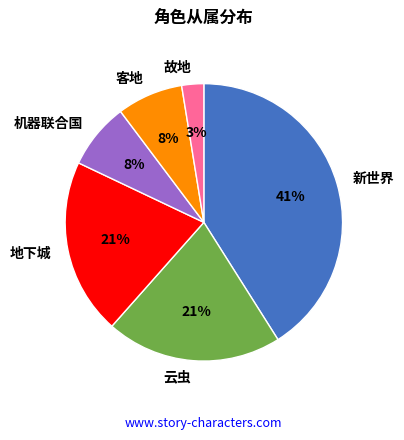

Which slice is the largest?

新世界